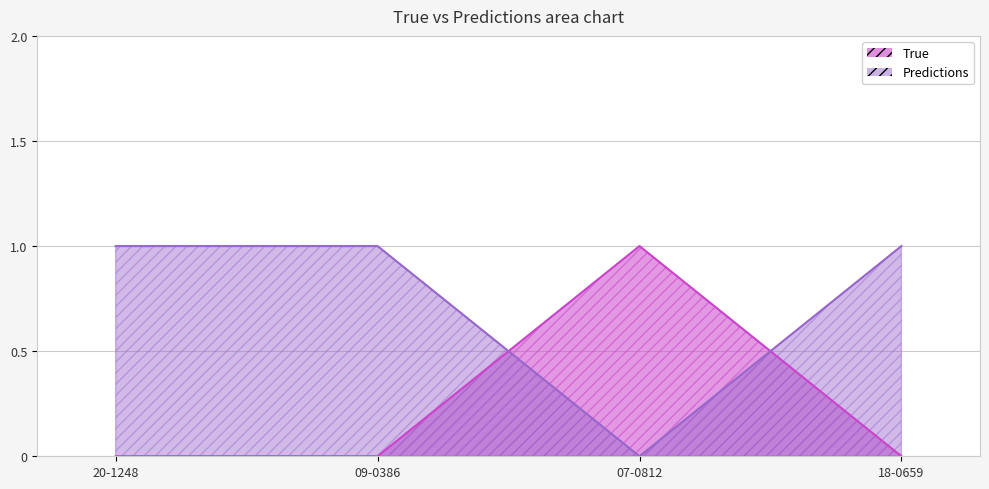

At how many categories does at least one series exceed 0?

4